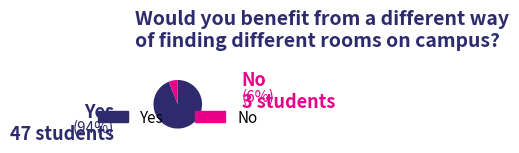

What is the largest slice in the pie chart?

Yes